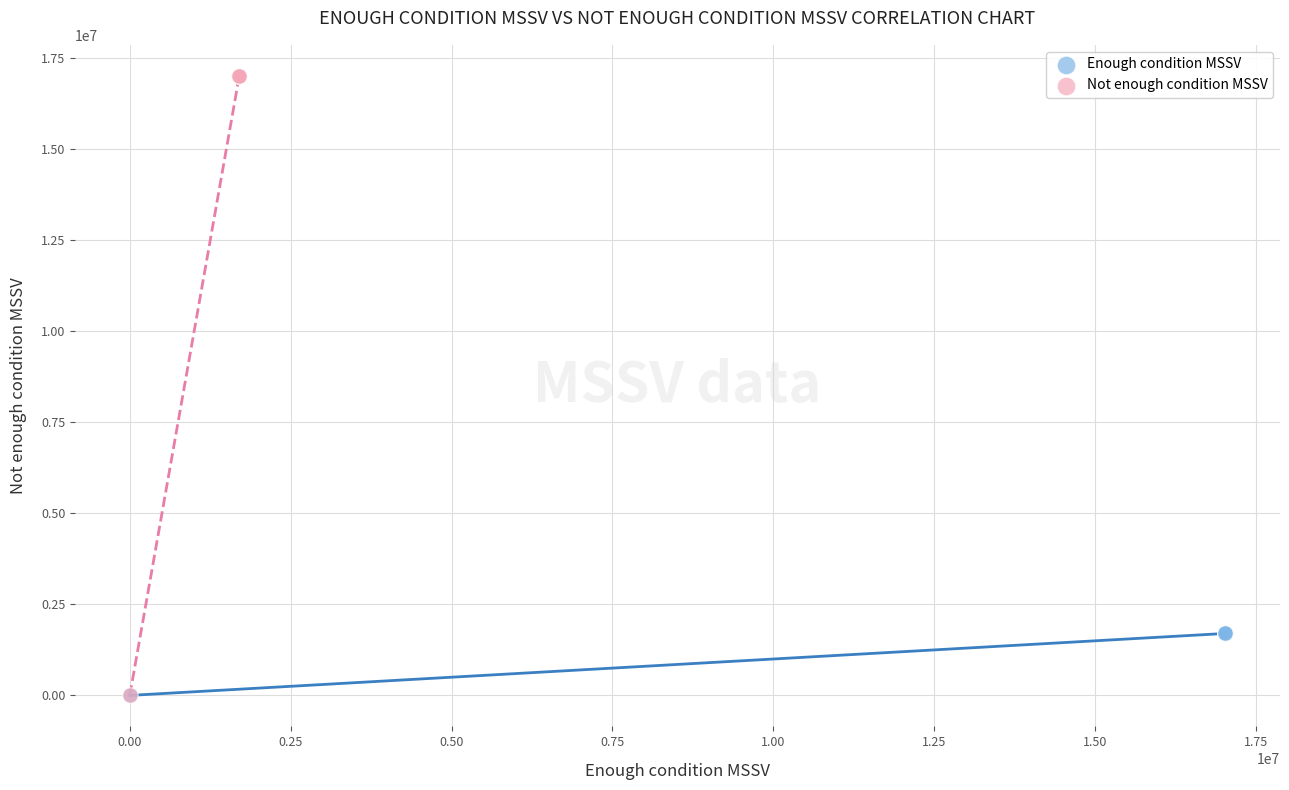

Which series contains the highest Y value?

Not enough condition MSSV